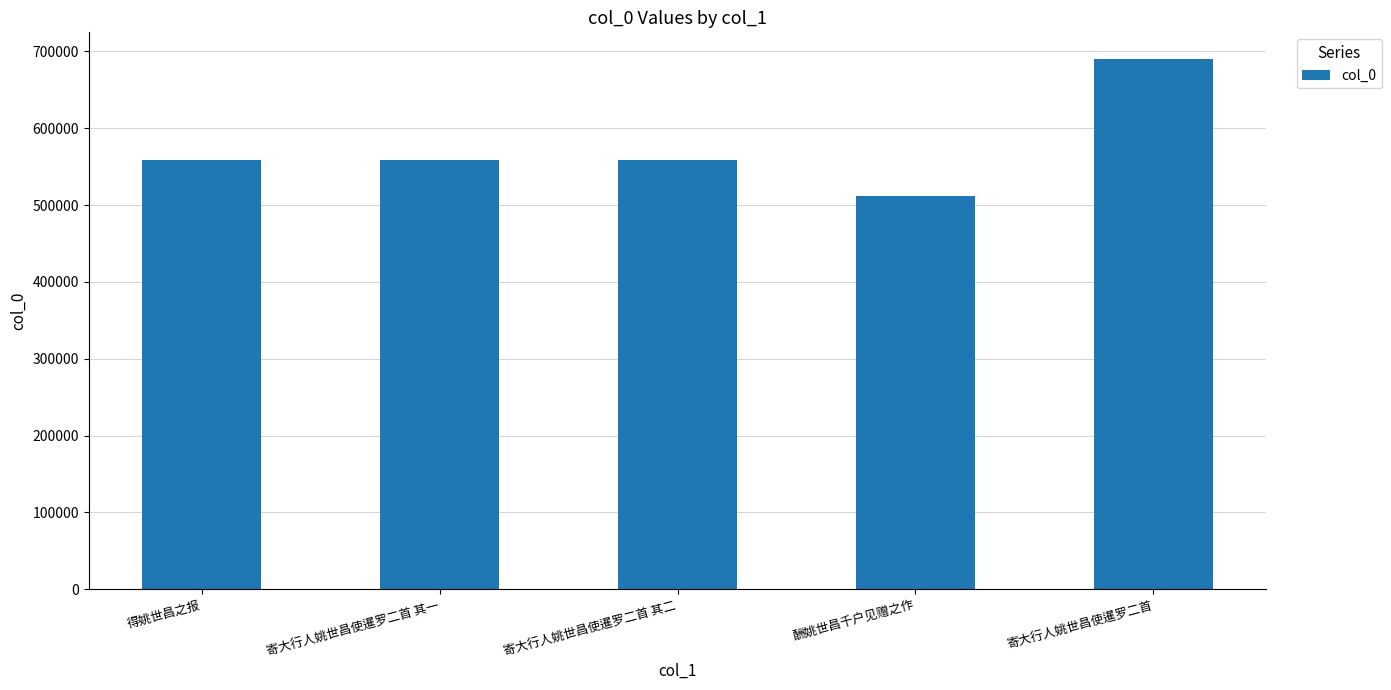

What is the sum of all values?

2878040